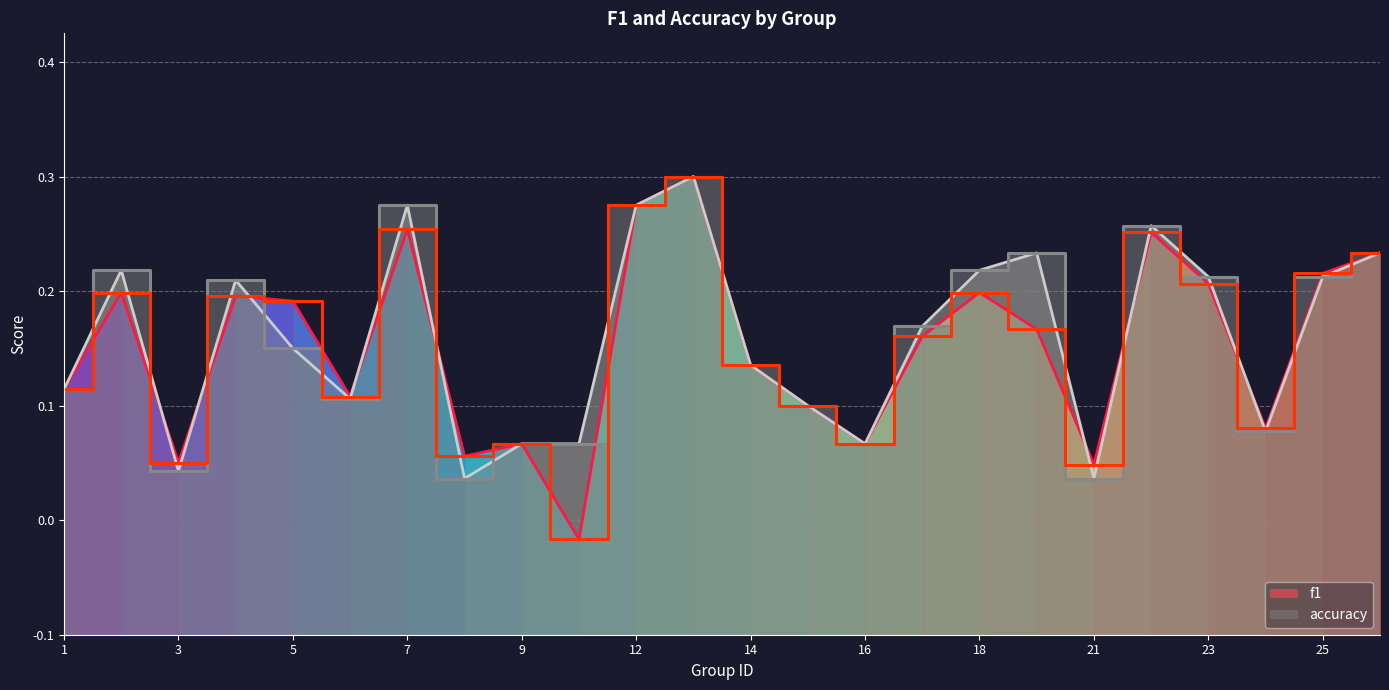

Where do f1 and accuracy first cross each other?

2 and 3